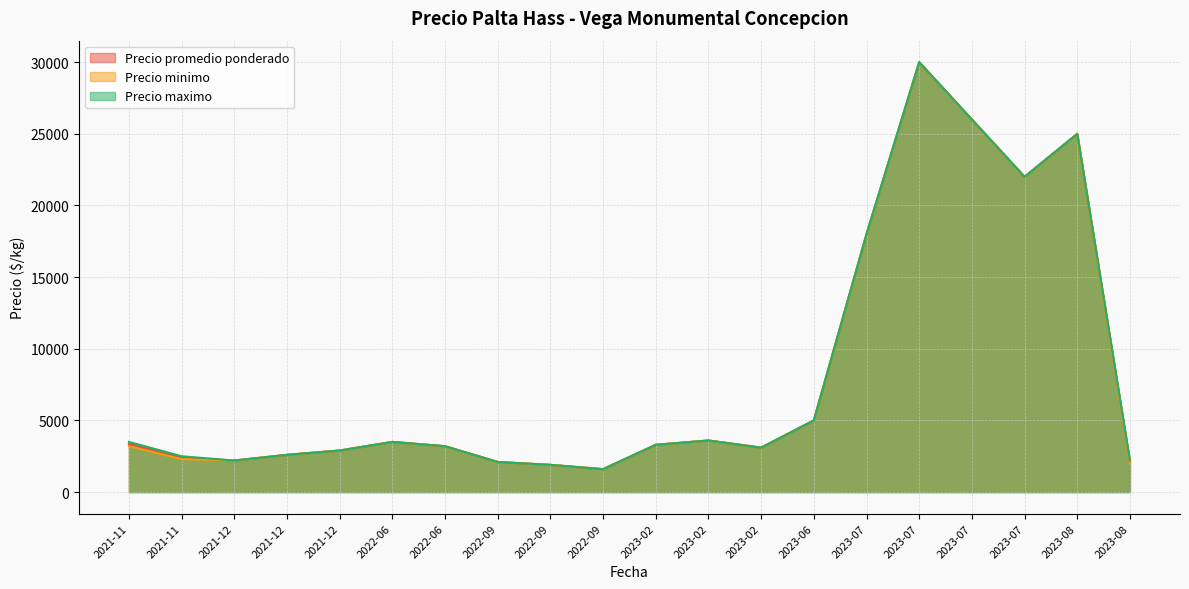

What is the lowest value of the Precio minimo series?

1600